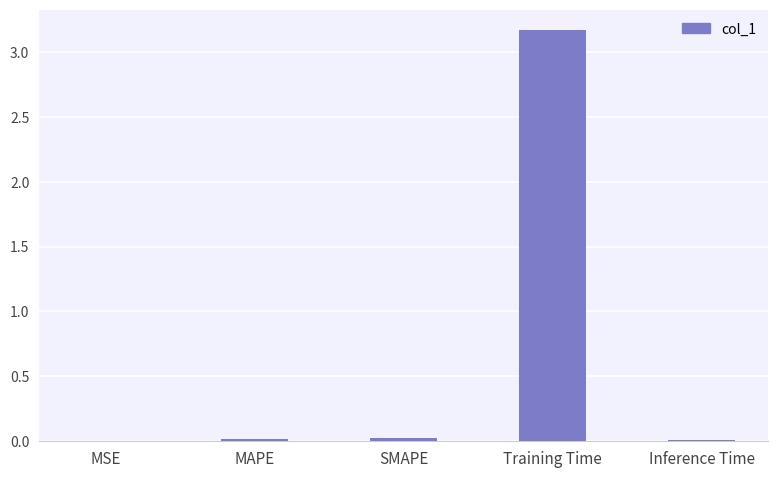

Which has a higher value, Training Time or Inference Time?

Training Time